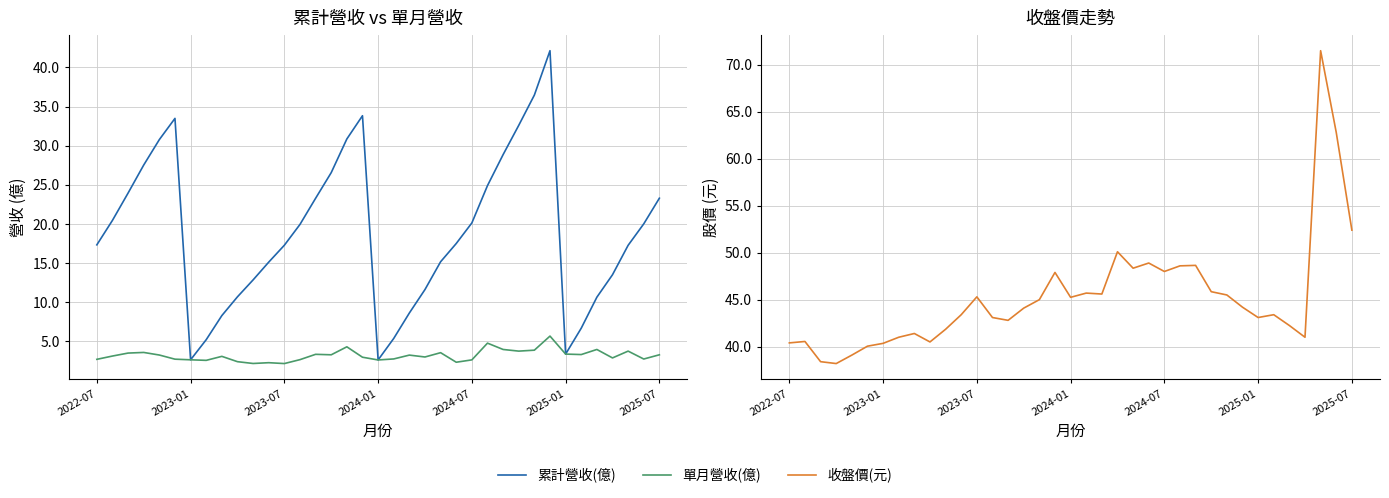

The value of 收盤價(元) at 26 is 11.7. True or false?

False